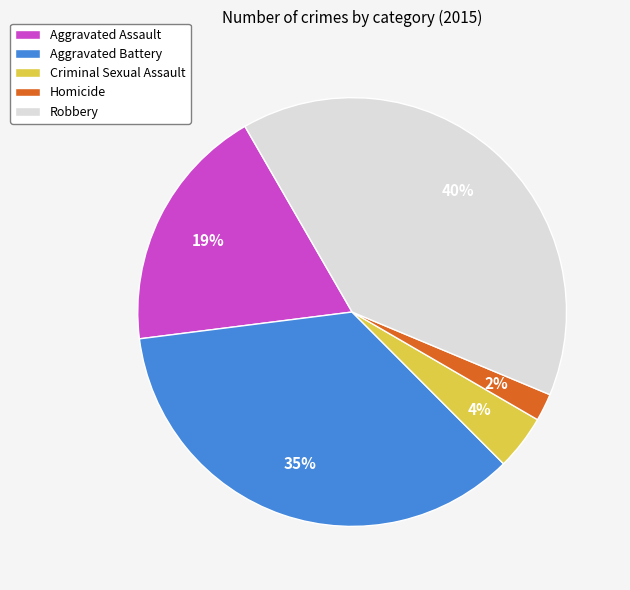

Does Homicide represent more than half of the total?

No